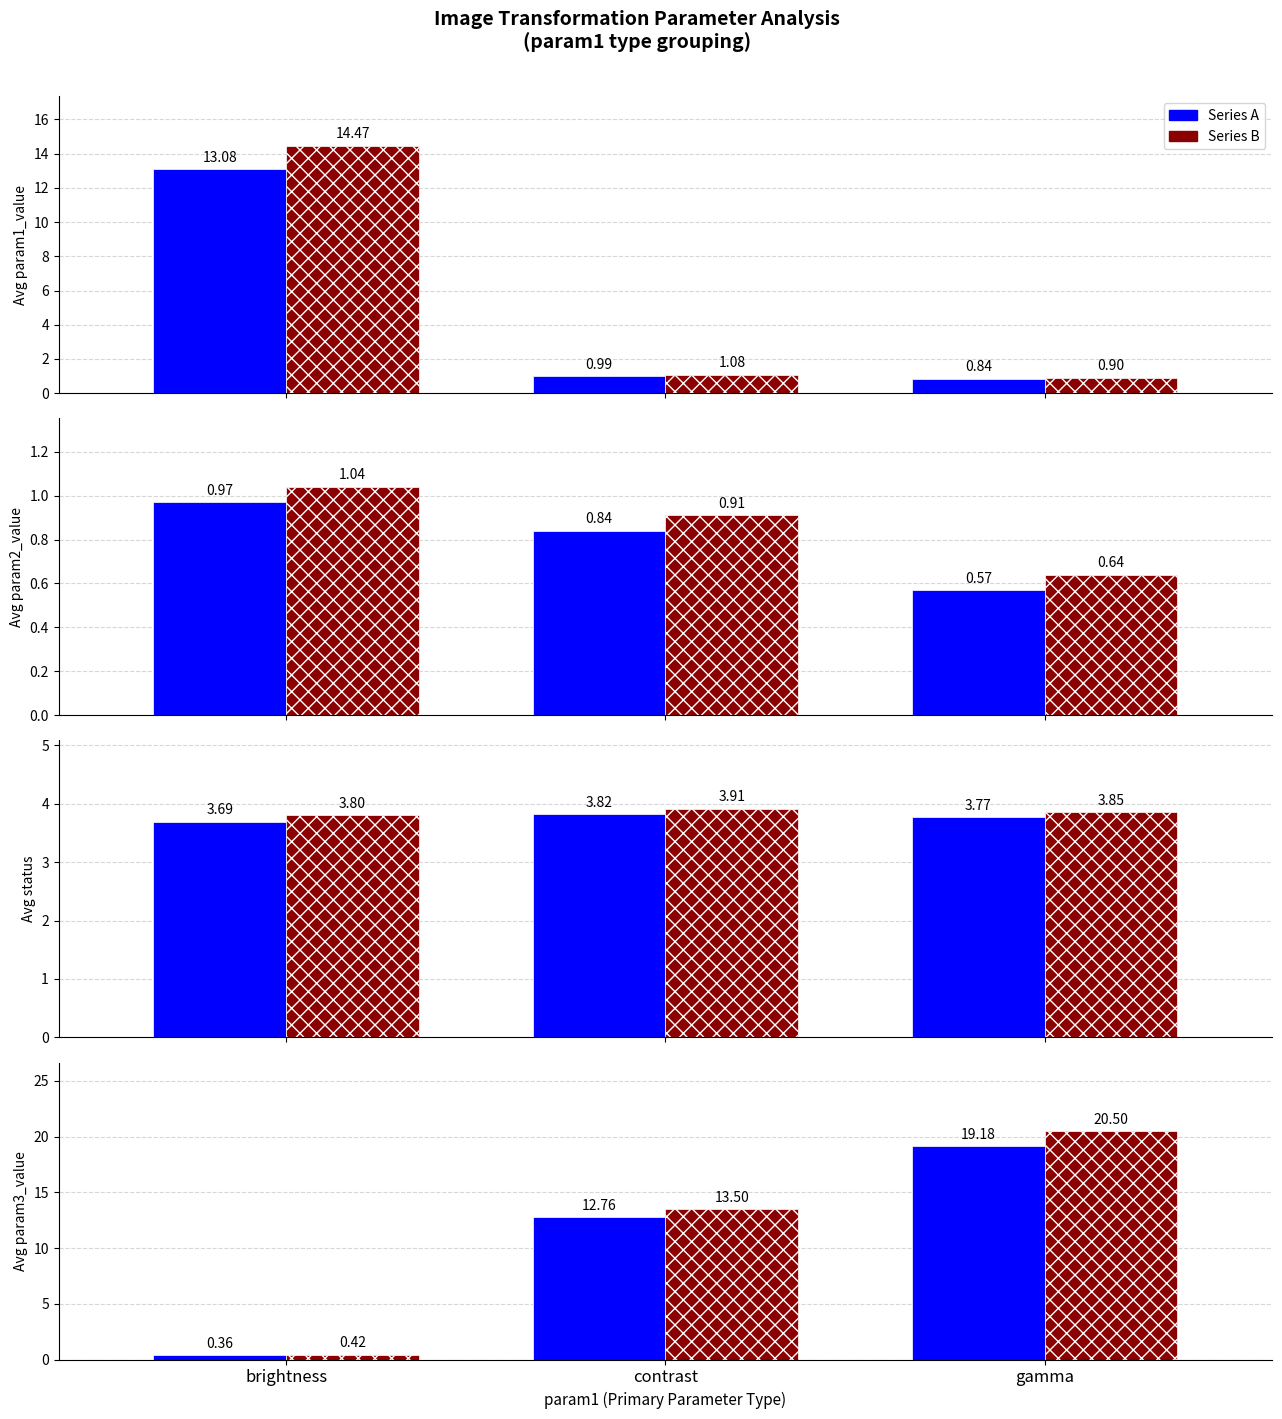

What is the label of the 1st bar from the left?

brightness